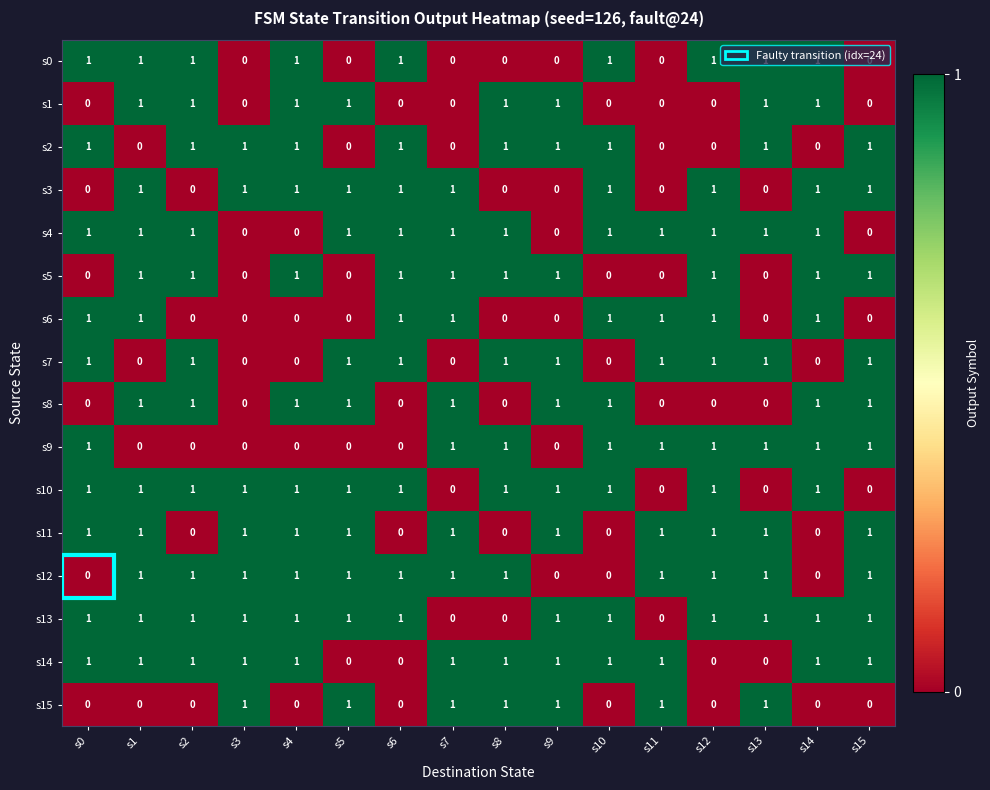

At which category is the sum across all series the highest?

s1